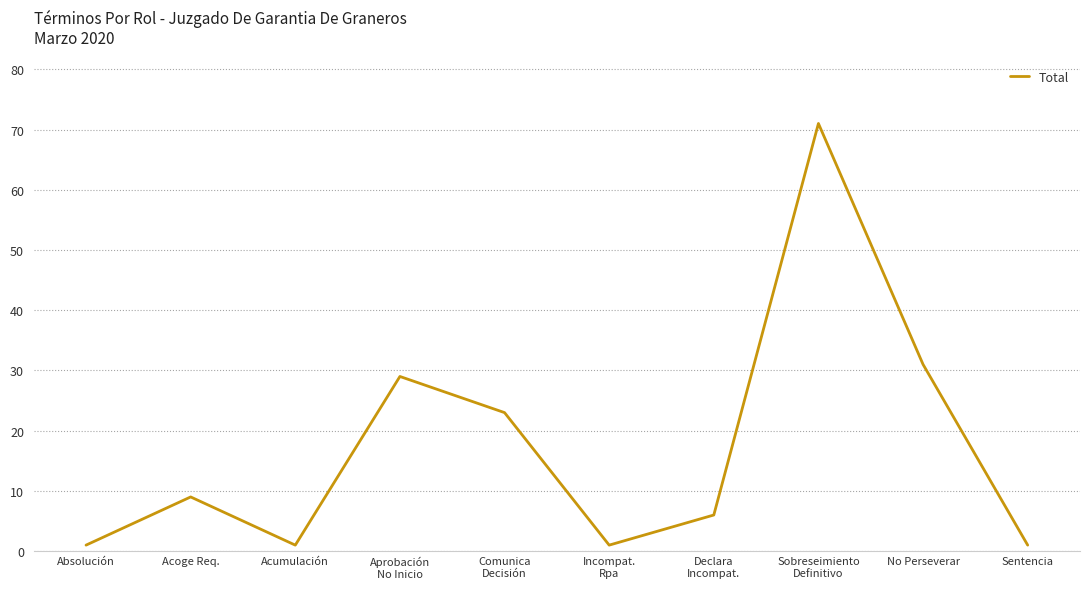

What is the change in value from Absolución to Sobreseimiento
Definitivo?

+70